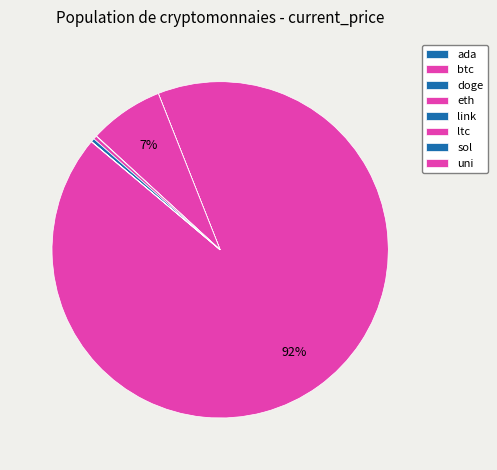

Between ltc and uni, which is larger?

ltc